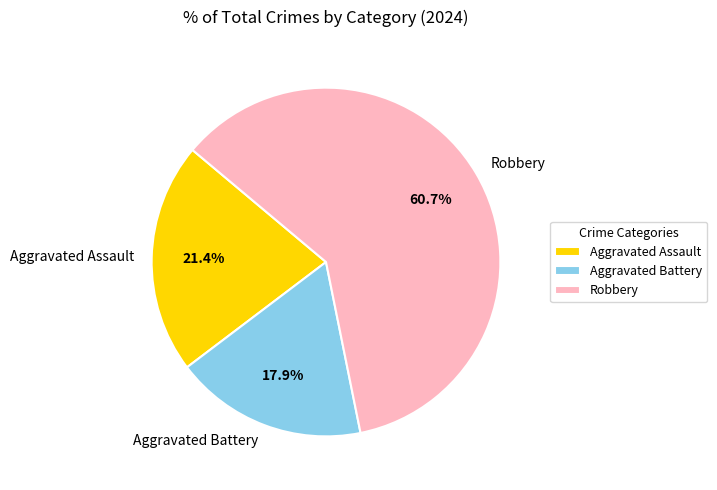

What percentage is the Aggravated Battery slice, to the nearest percent?

18%